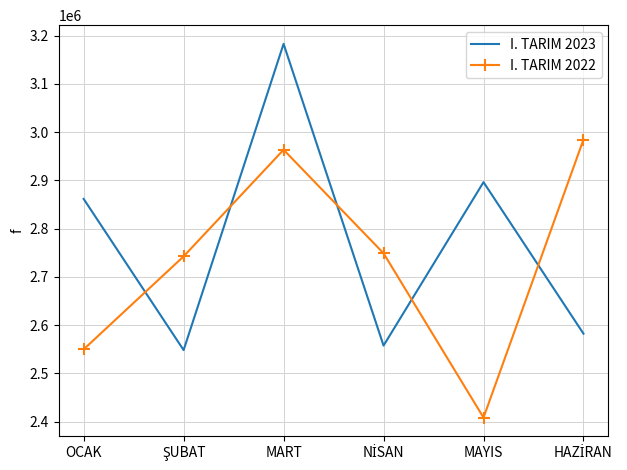

Reading left to right, list all the values displayed in this chart.

I. TARIM 2023: 2861385.7	2548035.5	3182711.9	2557352.0	2896063.5	2582029.5
I. TARIM 2022: 2549557.4	2742220.9	2963244.5	2748701.3	2408145.3	2984396.7